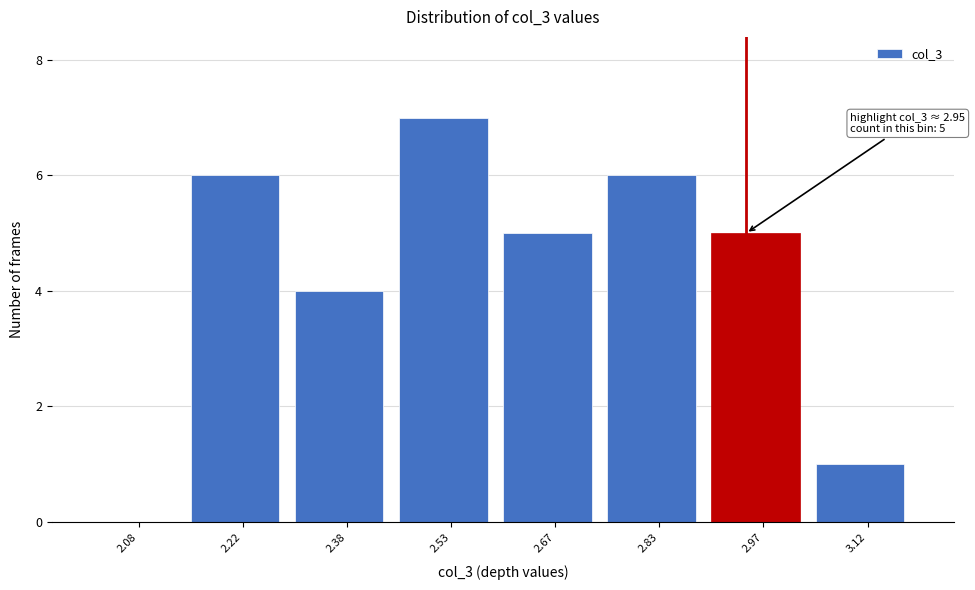

Over which range of the x-axis is the bar tallest?

2.45 to 2.60